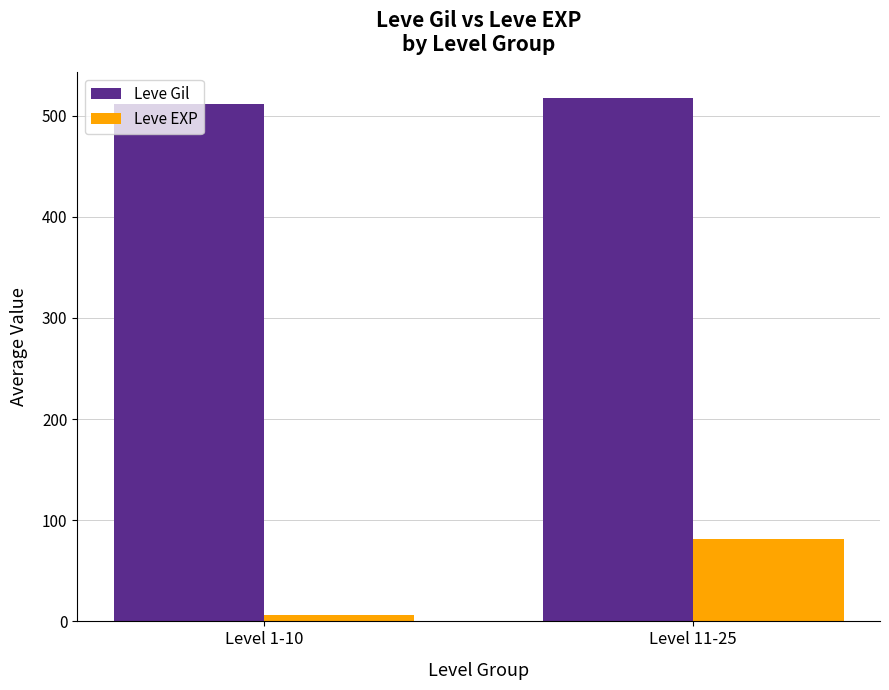

Which series changed the most between Level 1-10 and Level 11-25?

Leve EXP